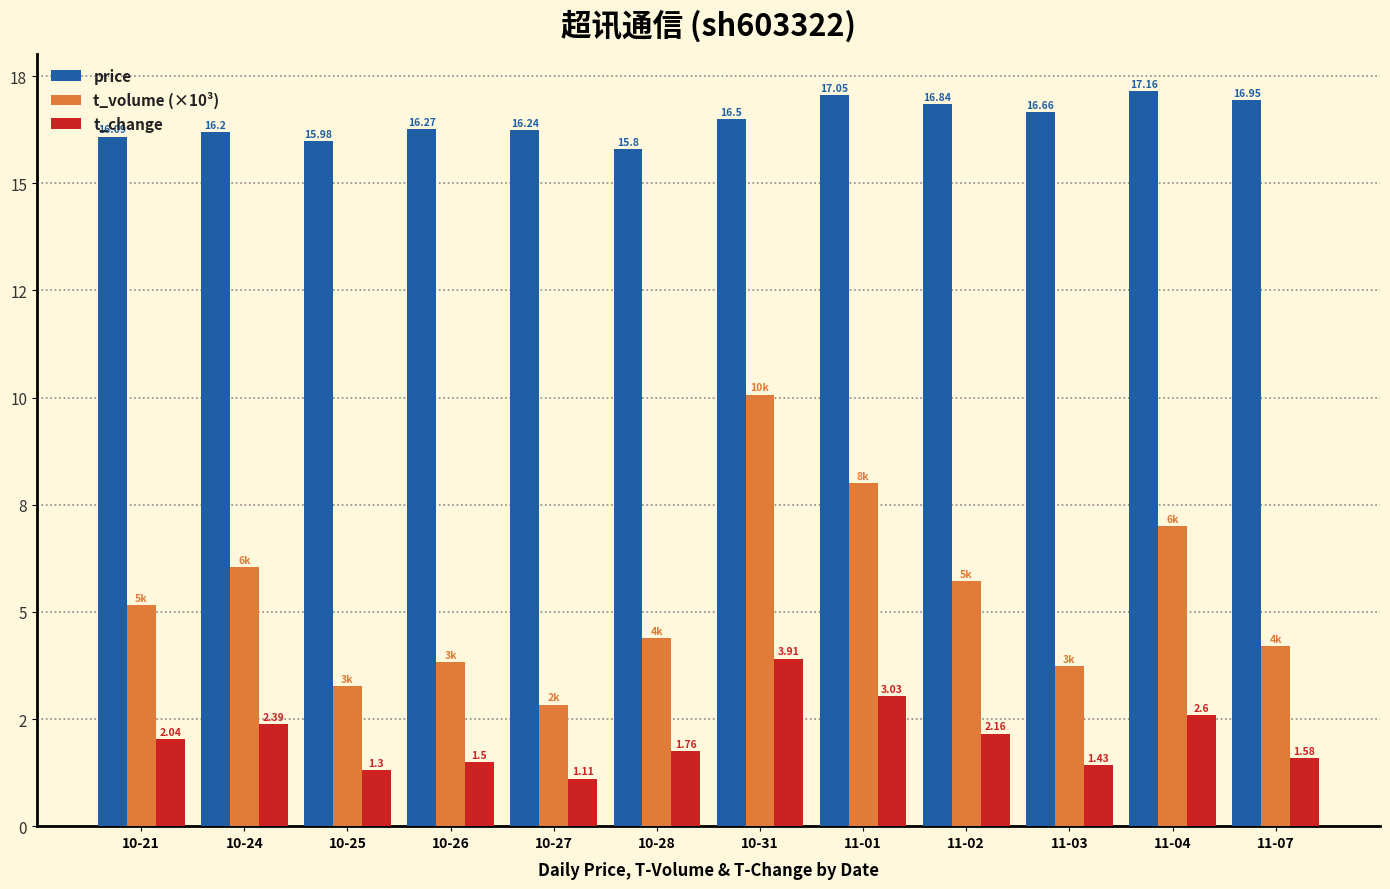

At how many categories does at least one series exceed 13?

12